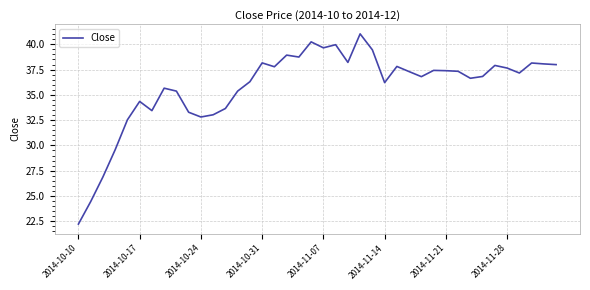

What is the difference between the maximum and minimum values?

18.8